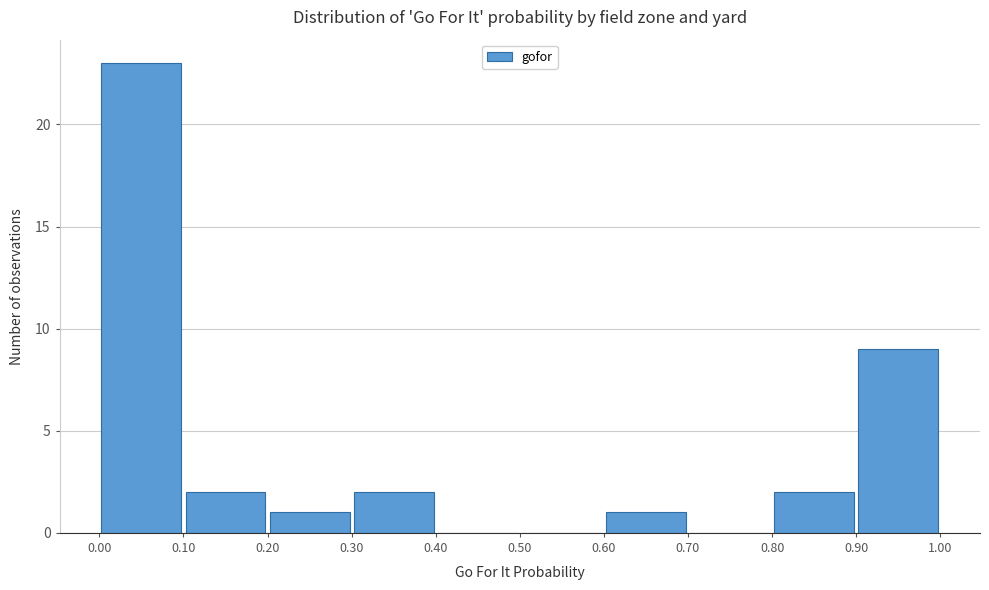

Reading left to right, transcribe this chart: for each bar, give the range it covers on the x-axis and its height. The values are not printed on the chart, so give them approximately, as read against the axis.

0.00 to 0.10: 23
0.10 to 0.20: 2
0.20 to 0.30: 1
0.30 to 0.40: 2
0.40 to 0.50: 0
0.50 to 0.60: 0
0.60 to 0.70: 1
0.70 to 0.80: 0
0.80 to 0.90: 2
0.90 to 1.00: 9